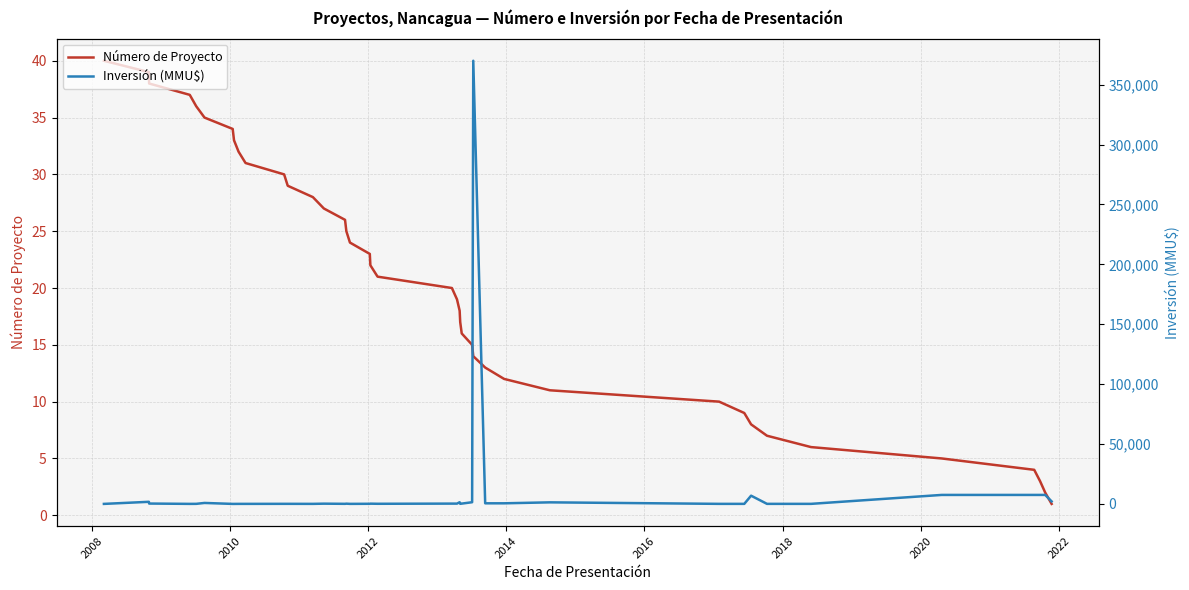

What is the approximate value of Número de Proyecto at 2008?

39